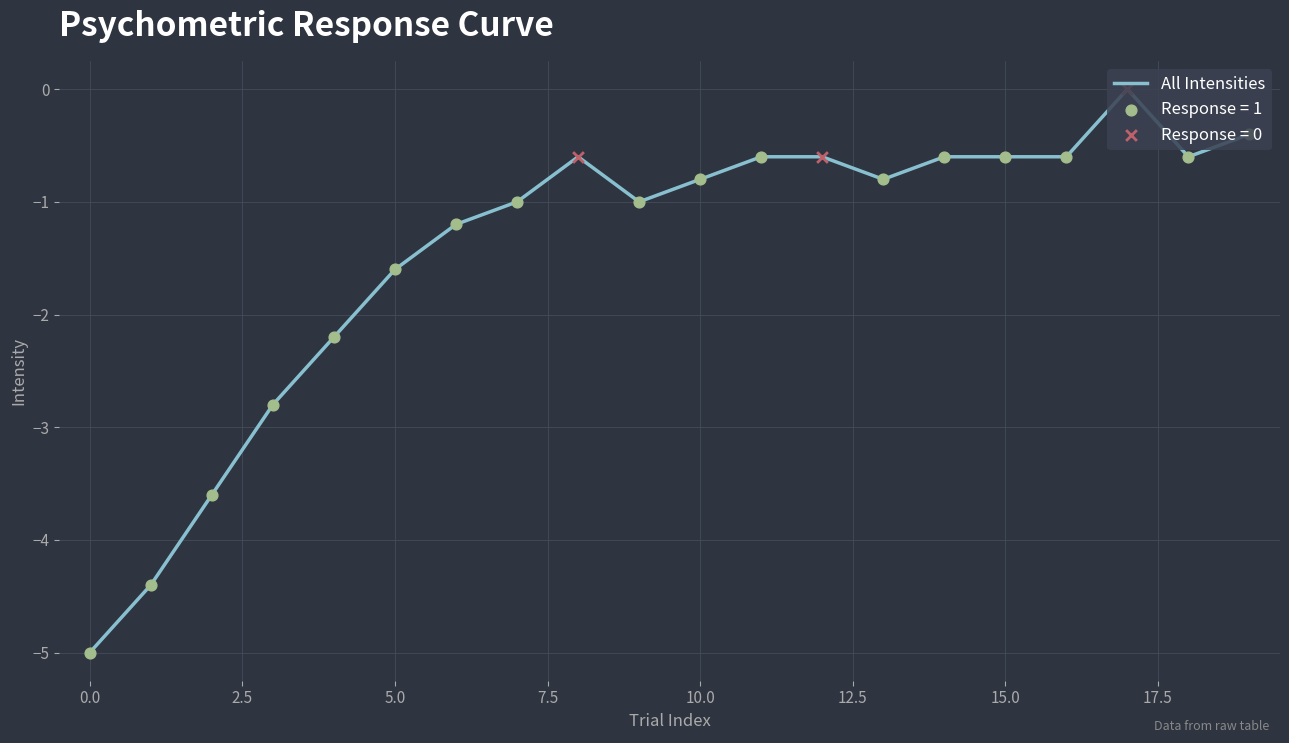

What is the minimum value shown in the chart?

-5.0